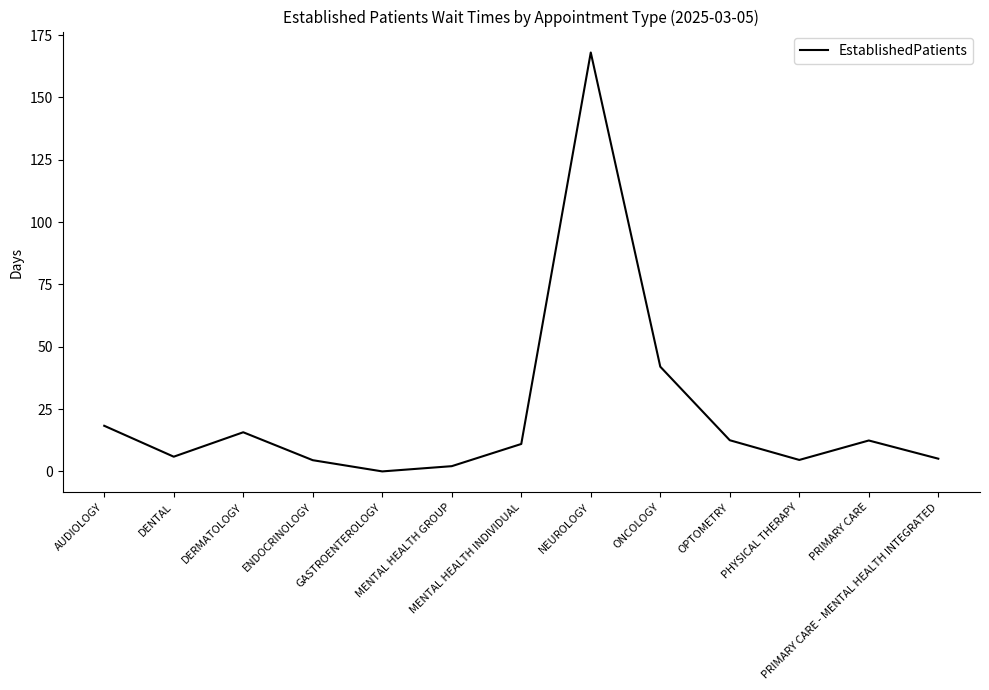

Where is the data nearest to the value 84?

ONCOLOGY